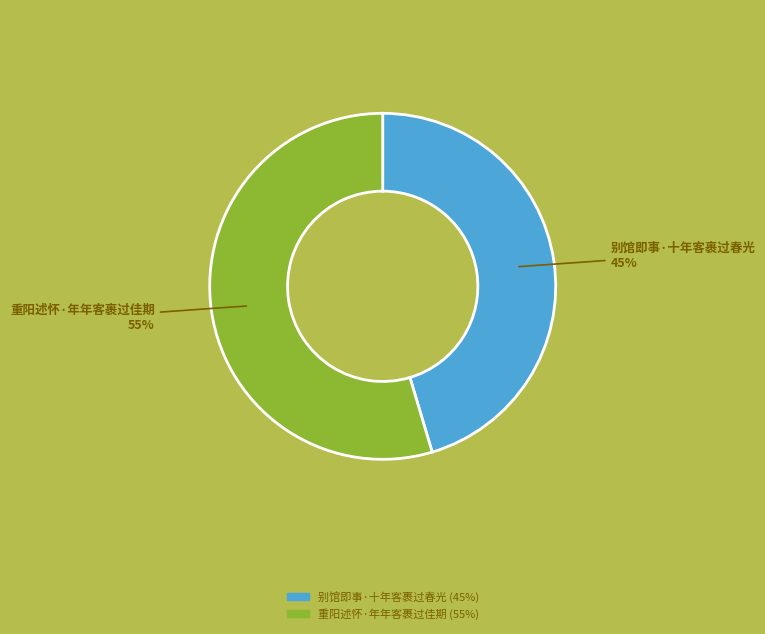

Which category accounts for the majority?

重阳述怀·年年客裹过佳期